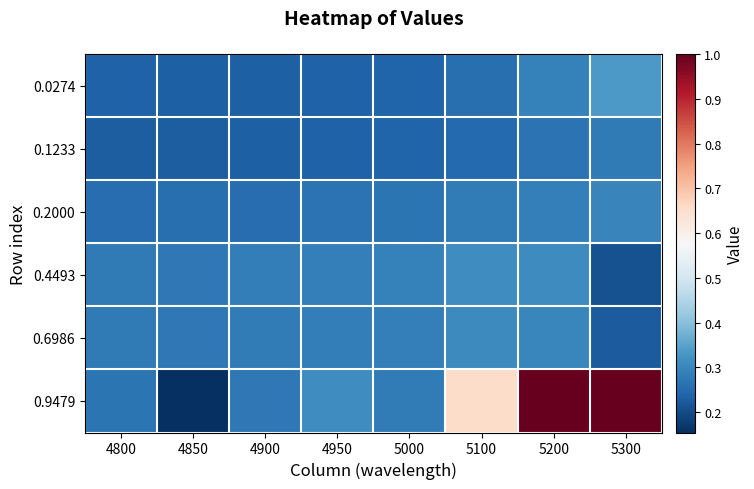

At how many categories does at least one series exceed 0?

8